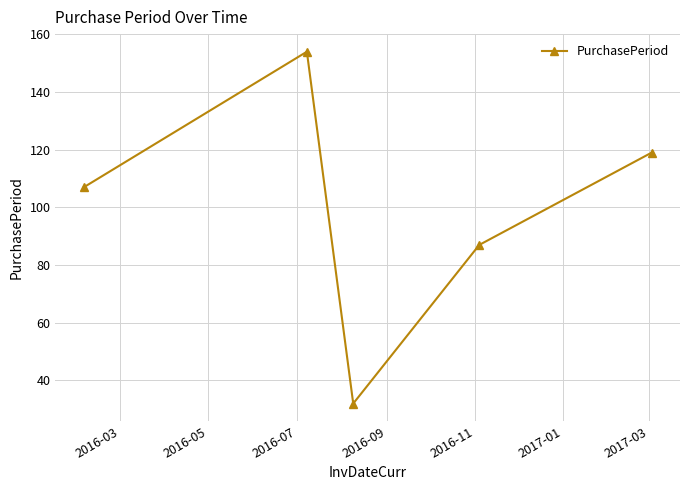

How many interior local peaks (higher than both neighbors) does the data have?

1